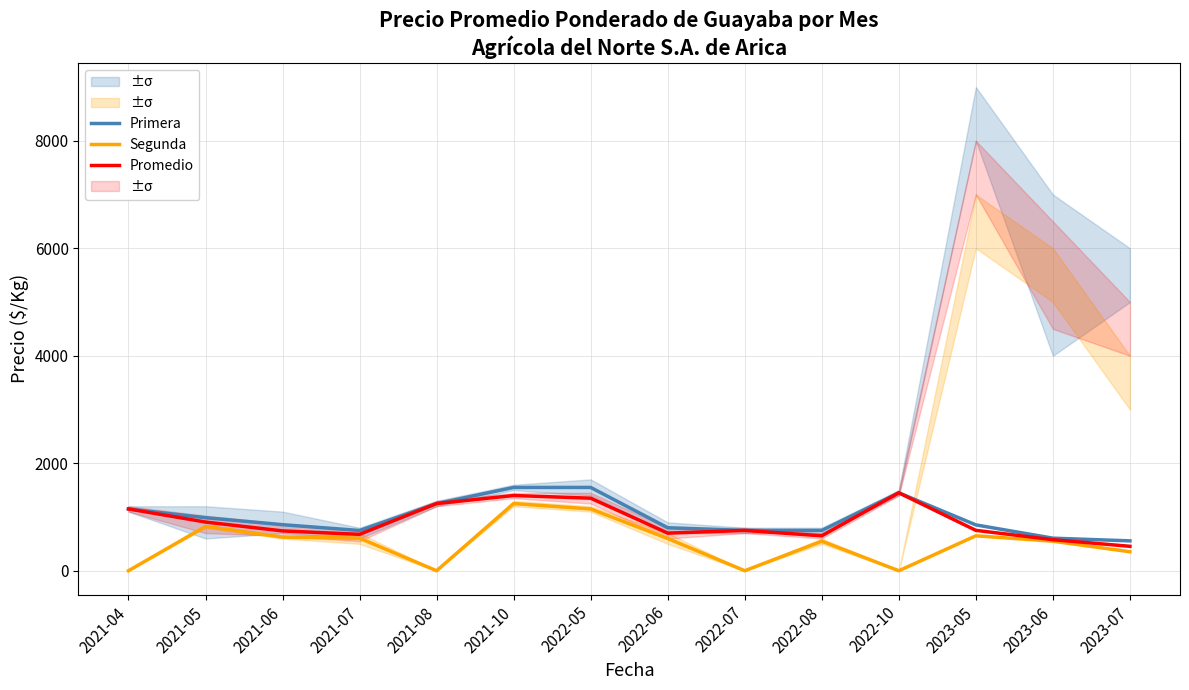

Is the value of Segunda at 2023-05 greater than the value of Promedio at 2022-10?

No